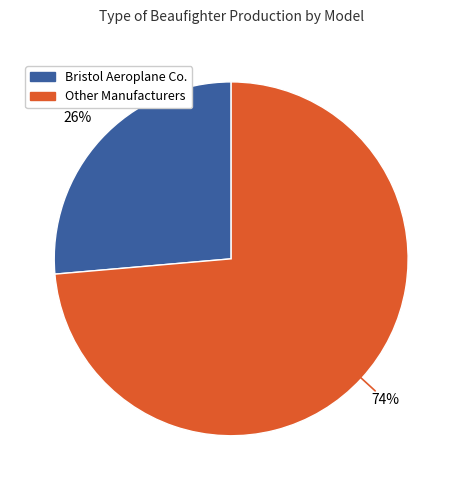

To the nearest percent, what is the average slice percentage?

50%